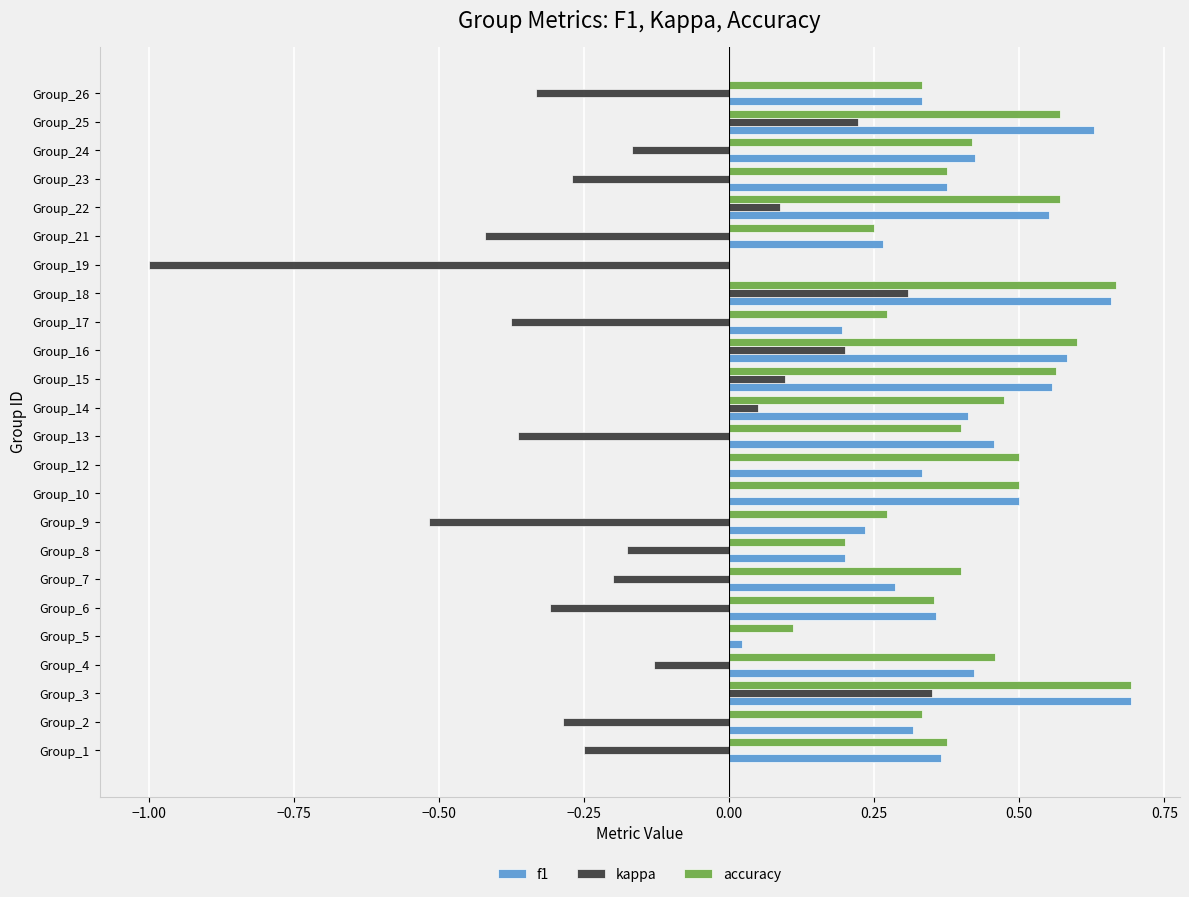

Which label corresponds to the largest value in the chart?

Group_3